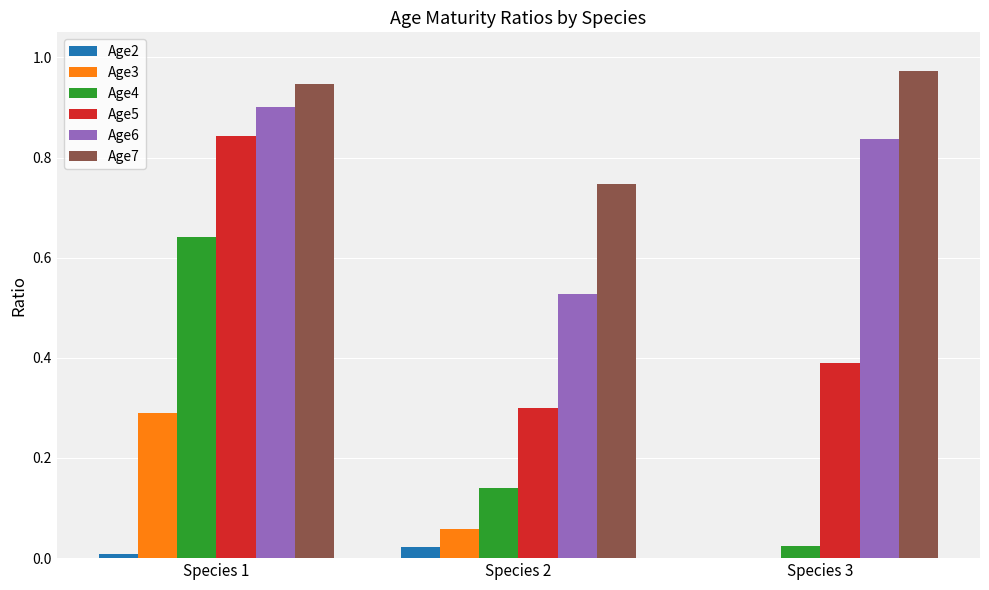

Which category has the highest value in the Age4 series?

Species 1